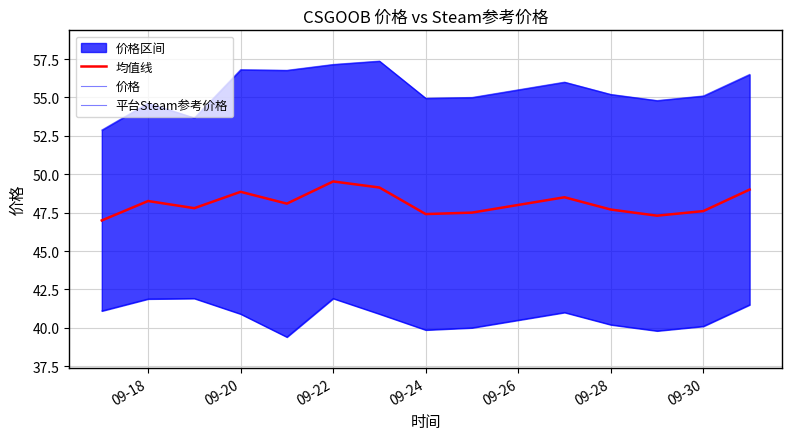

What is the minimum value for 均值线?

47.0